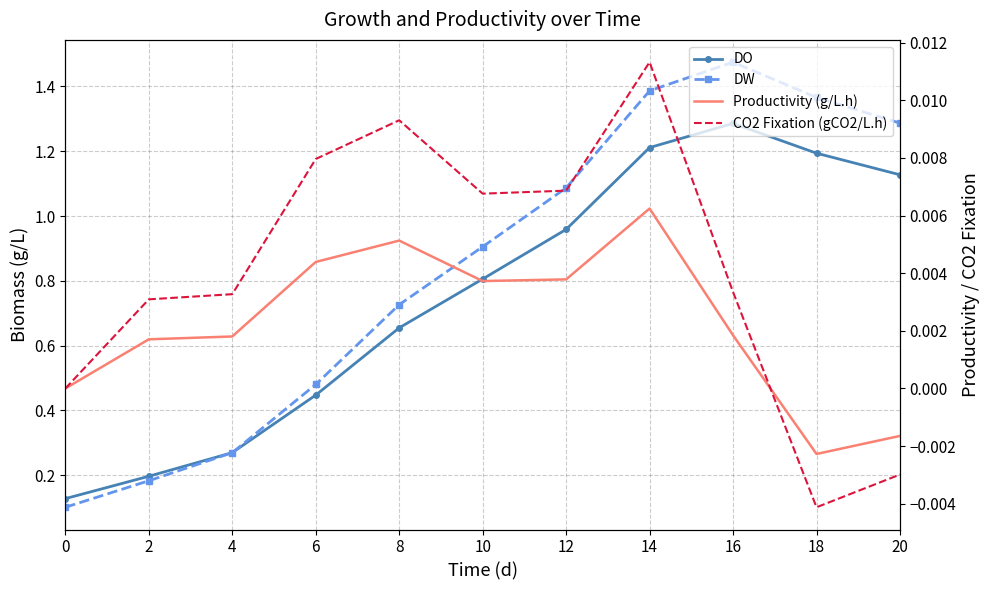

What is the value of the DW point at the 7th from the left?

1.1